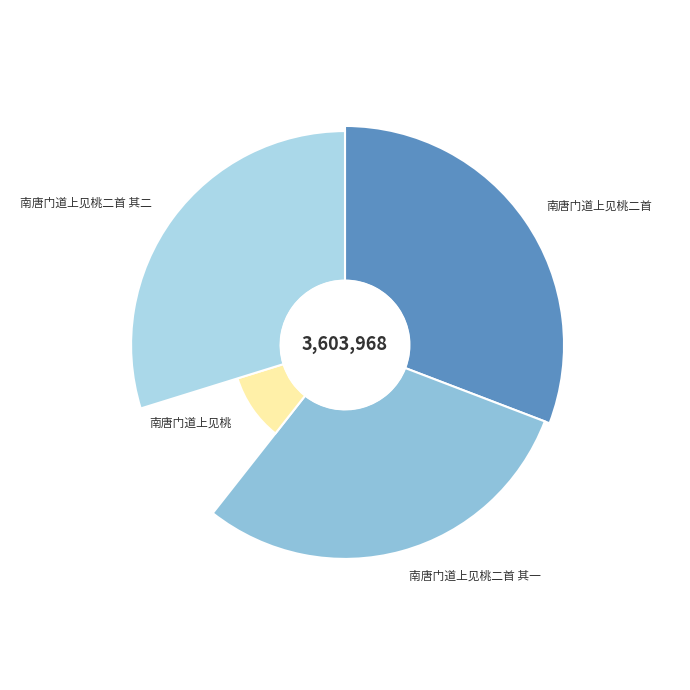

Is it true that 南唐门道上见桃二首 其二 is 30% of the pie?

True